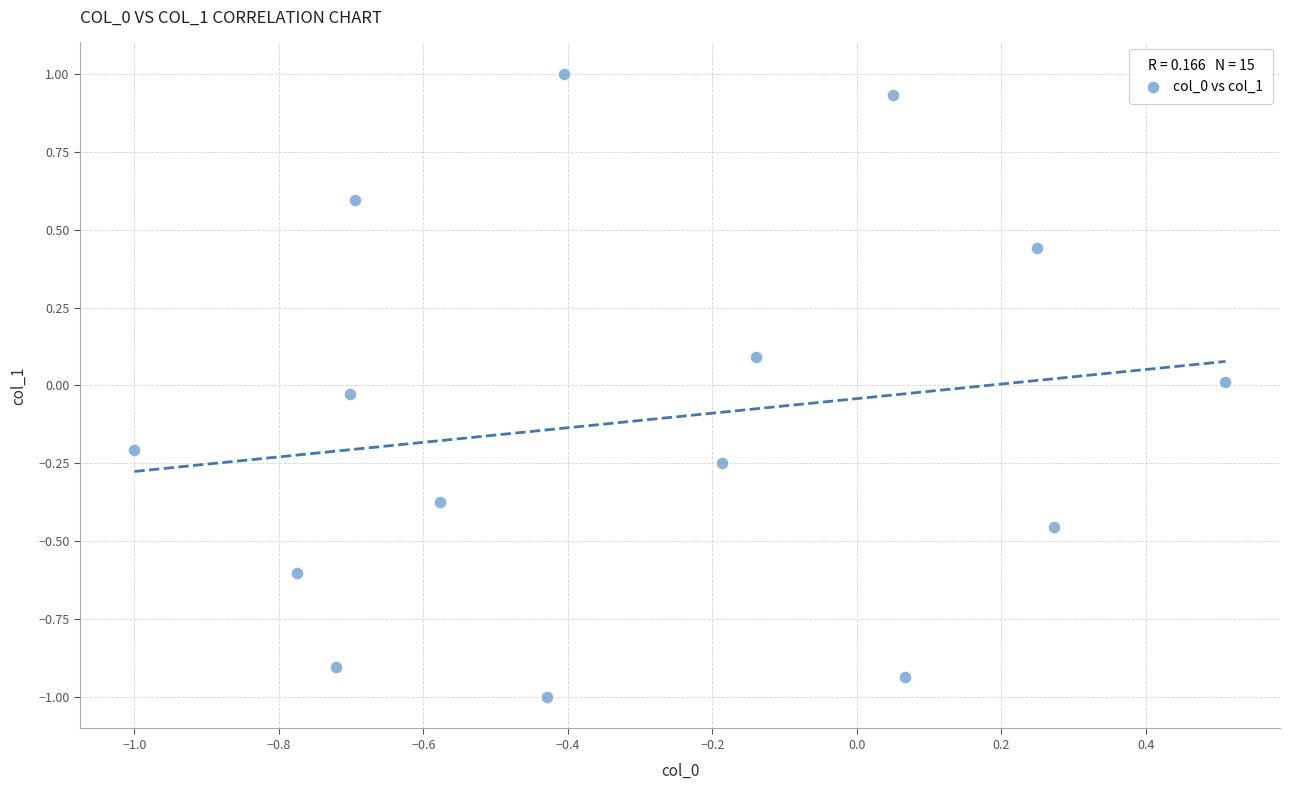

What is the range of X values (max minus min)?

1.5